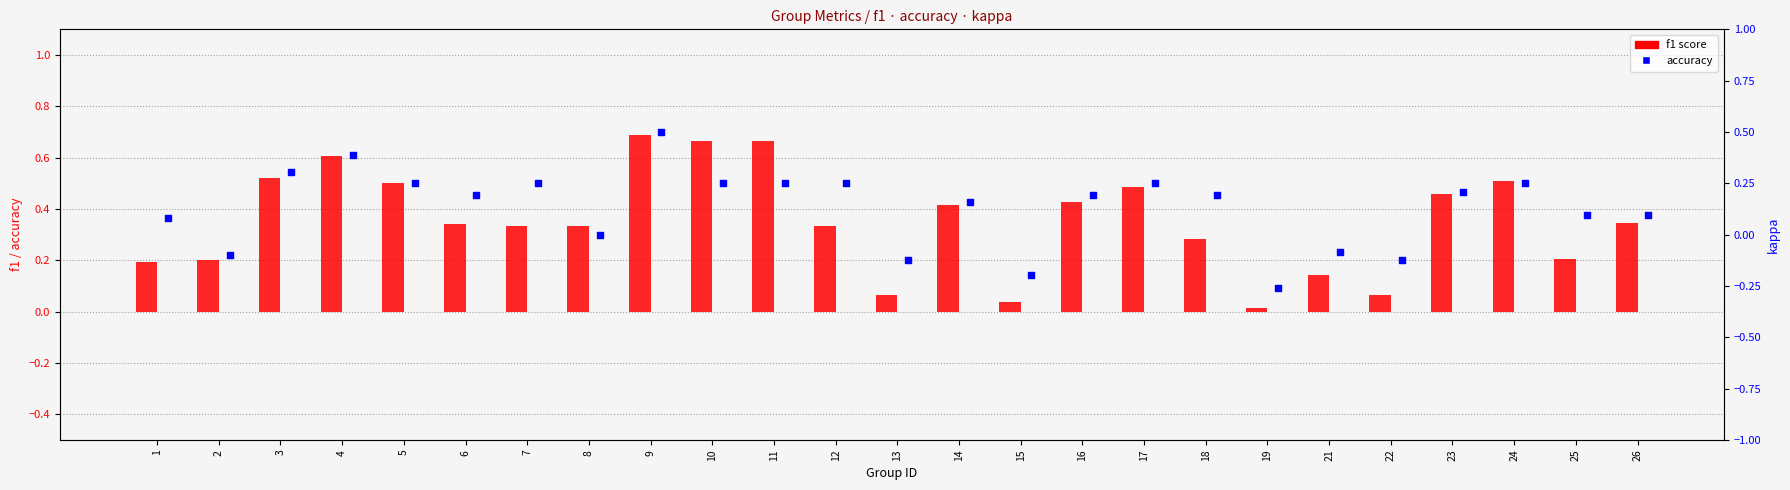

What is the total value across all series at 18?

0.7